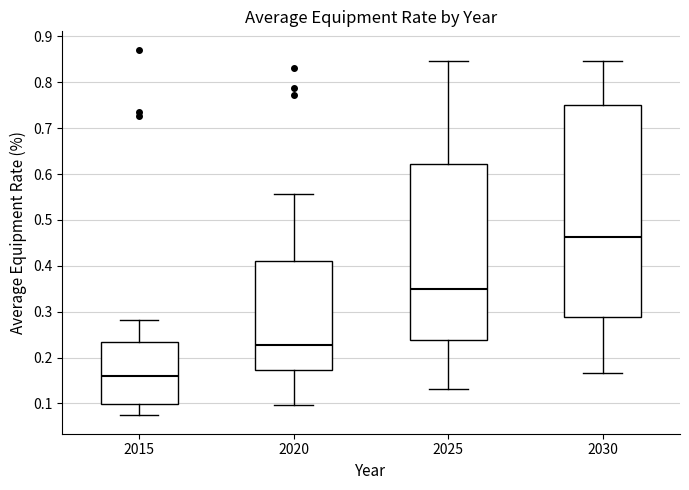

Which box is the tallest, from its lower edge to its upper edge?

2030